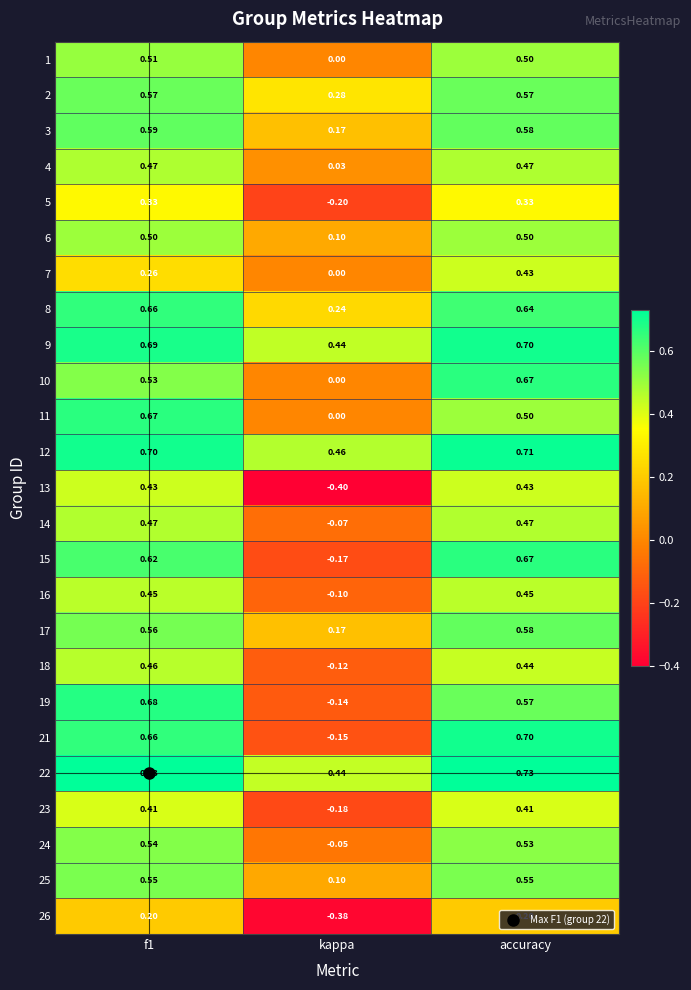

At which category is the sum across all series the highest?

accuracy